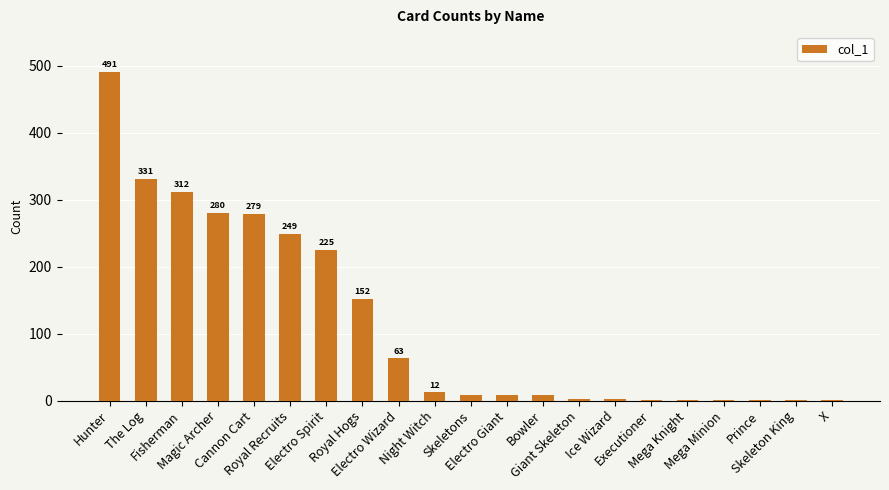

At which label does the data first exceed 9?

Hunter